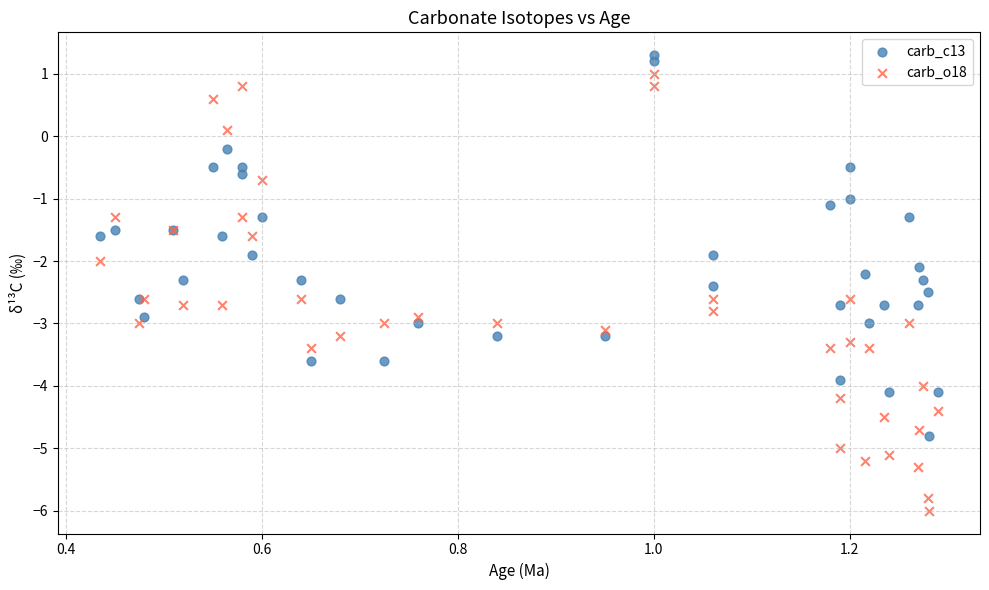

Which series contains the lowest Y value?

carb_o18